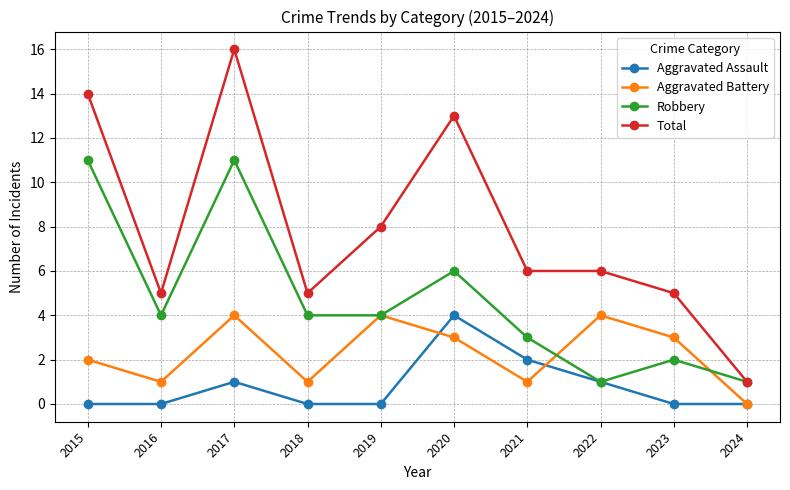

Is it true that Aggravated Battery equals 0 at 2021?

False